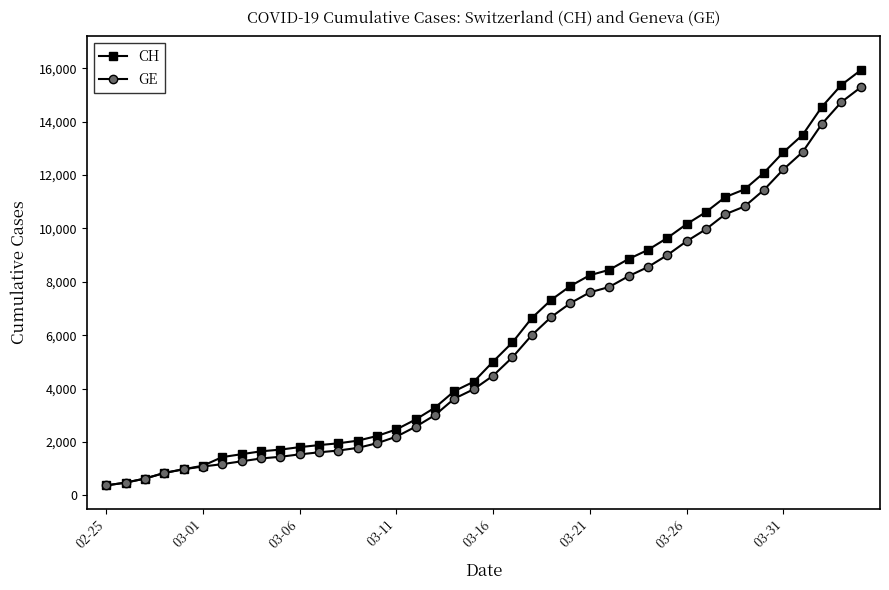

Is this an area chart (filled region under the line)?

No